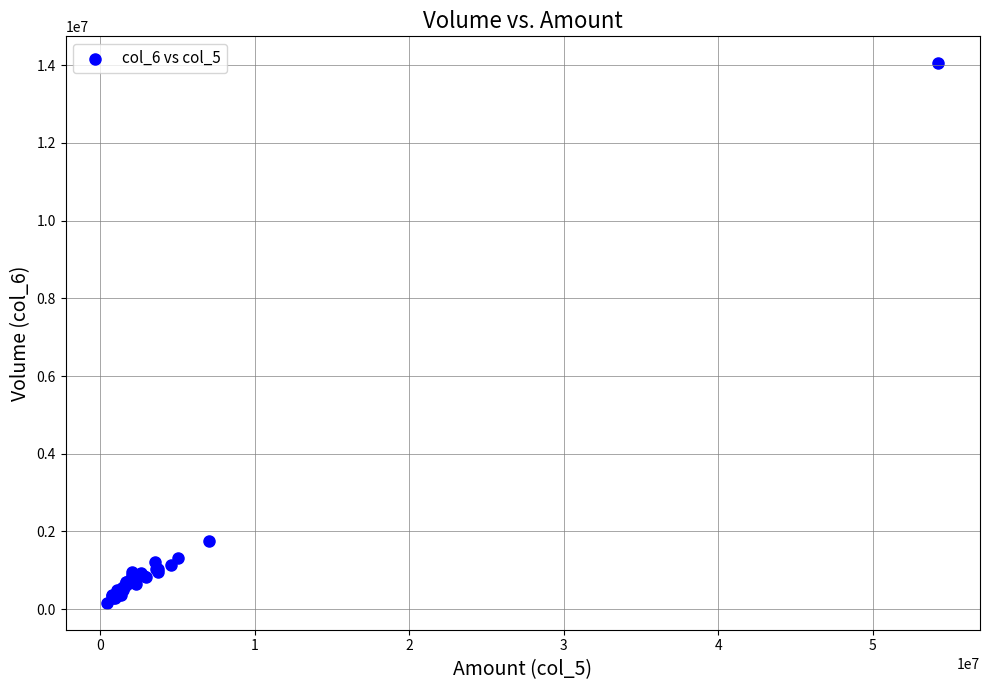

What Y value in the scatter plot is closest to 7106500?

1750000